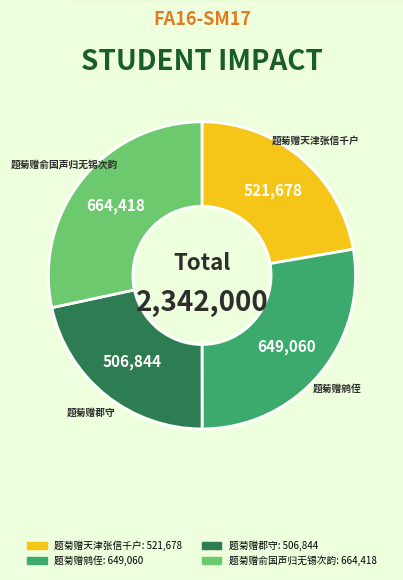

Is the sum of 题菊赠天津张信千户 and 题菊赠郡守 greater than half?

No